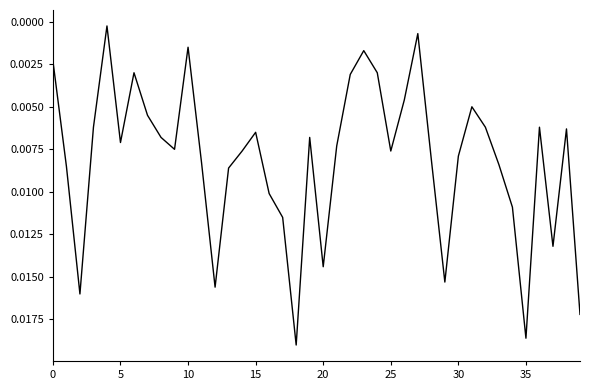

Is this an area chart (filled region under the line)?

No